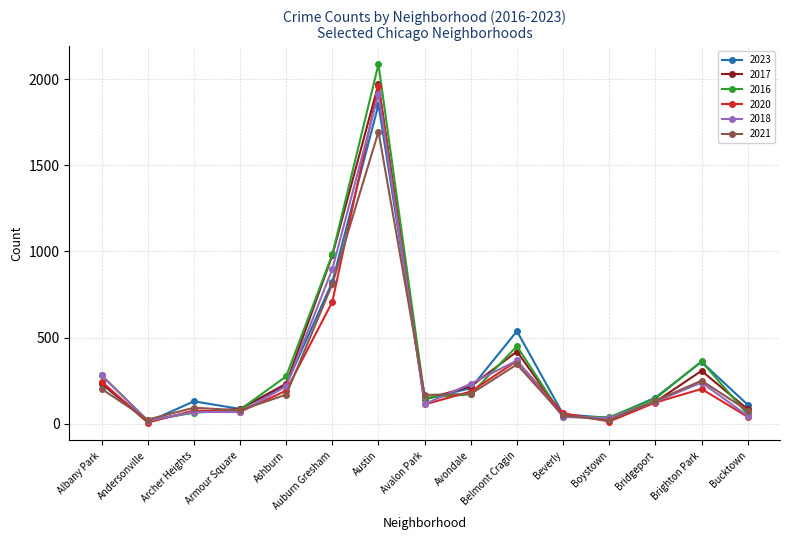

Which series has the widest spread of values?

2016